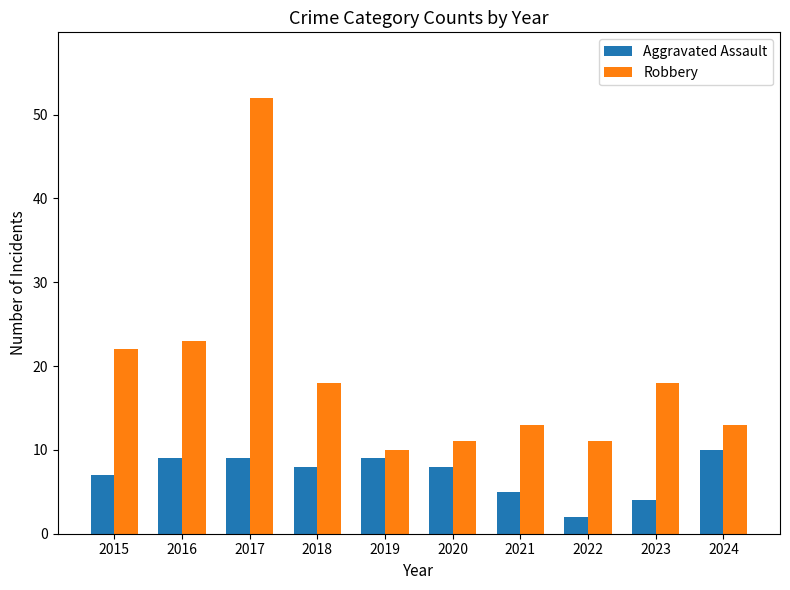

What is the total value across all series at 2021?

18